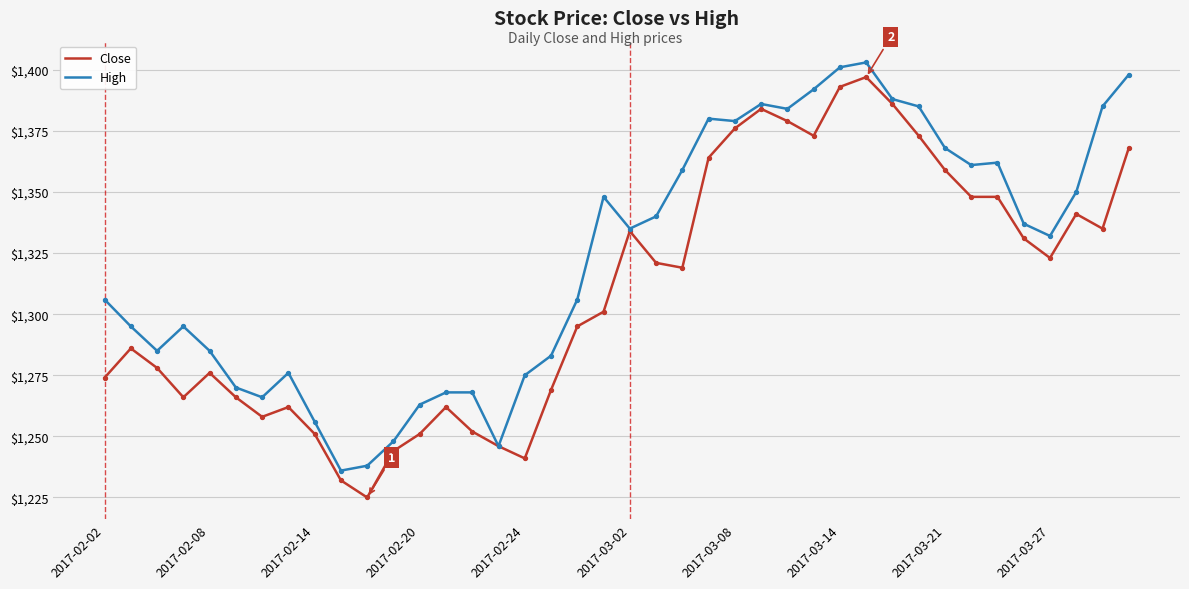

Which series has the largest total across all categories?

High